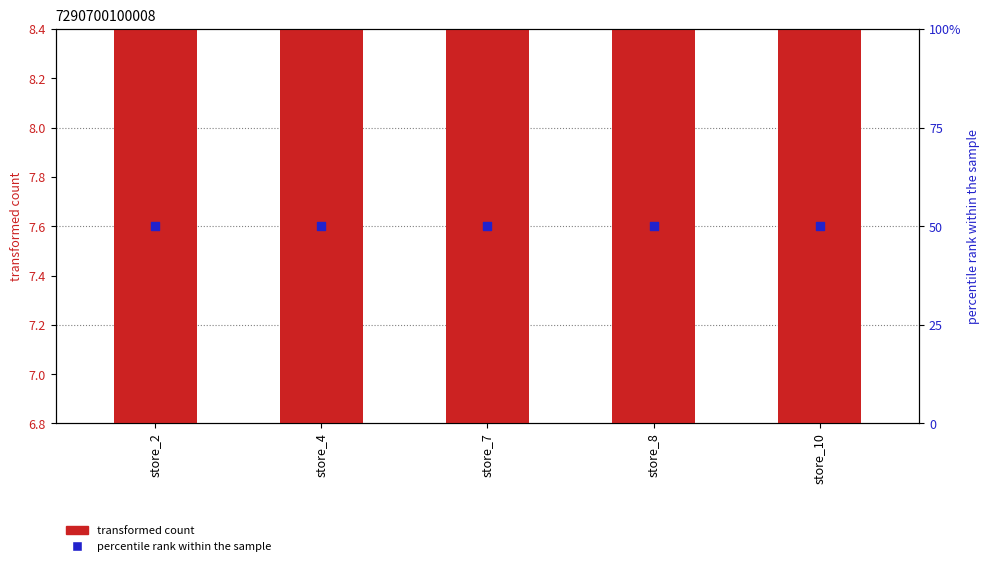

What are all the series names shown in the legend?

transformed count, percentile rank within the sample